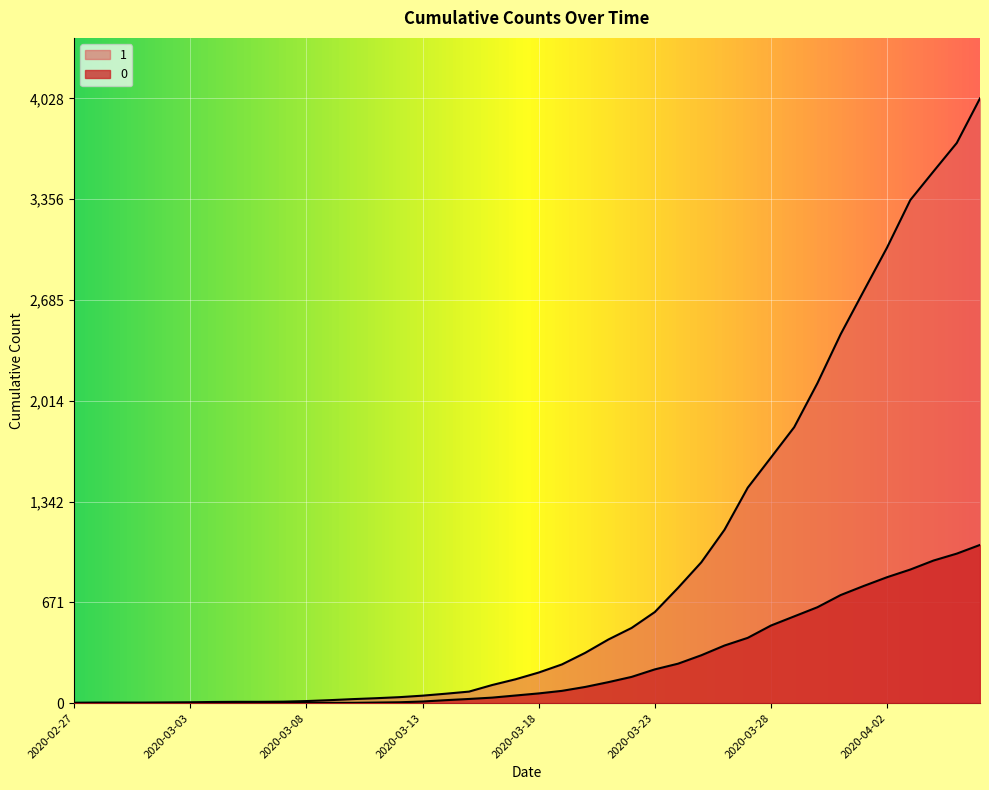

List the series in order of their overall mean, highest first.

1, 0